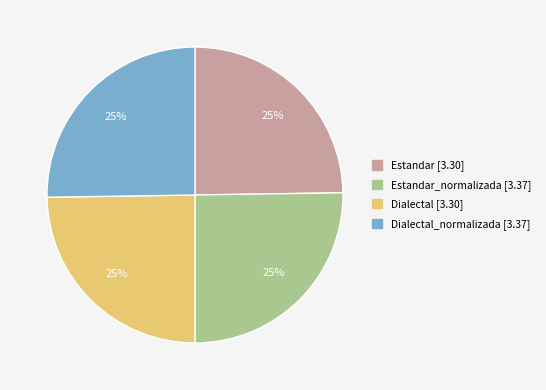

To the nearest percent, what is the average slice percentage?

25%